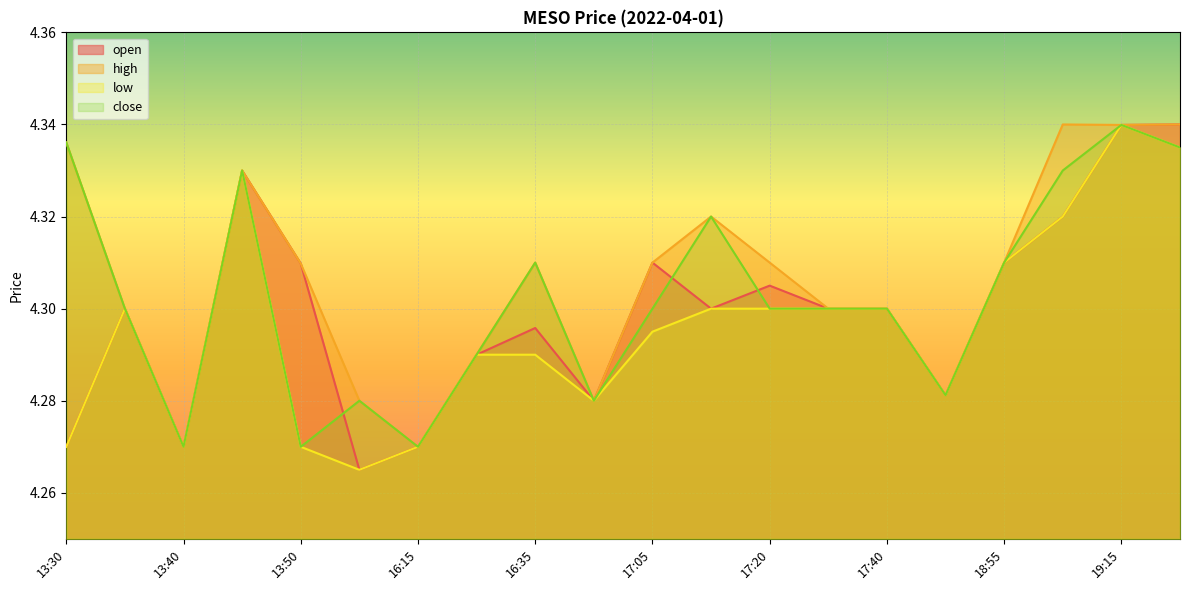

List the series in order of their overall mean, lowest first.

low, open, close, high